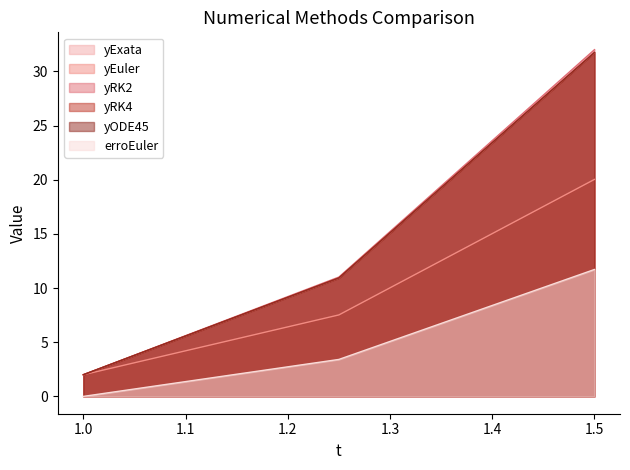

What position from the right is 1.5?

1